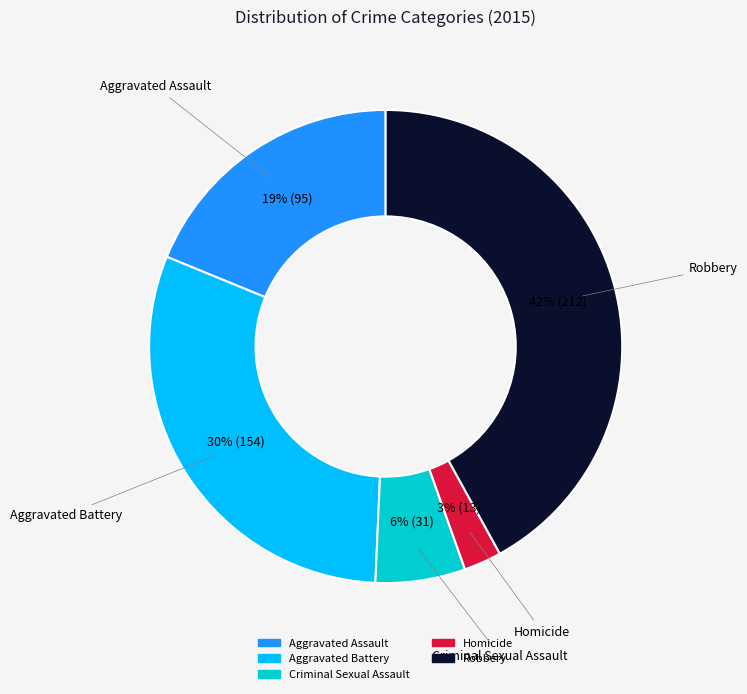

How many segments does this pie chart have?

5